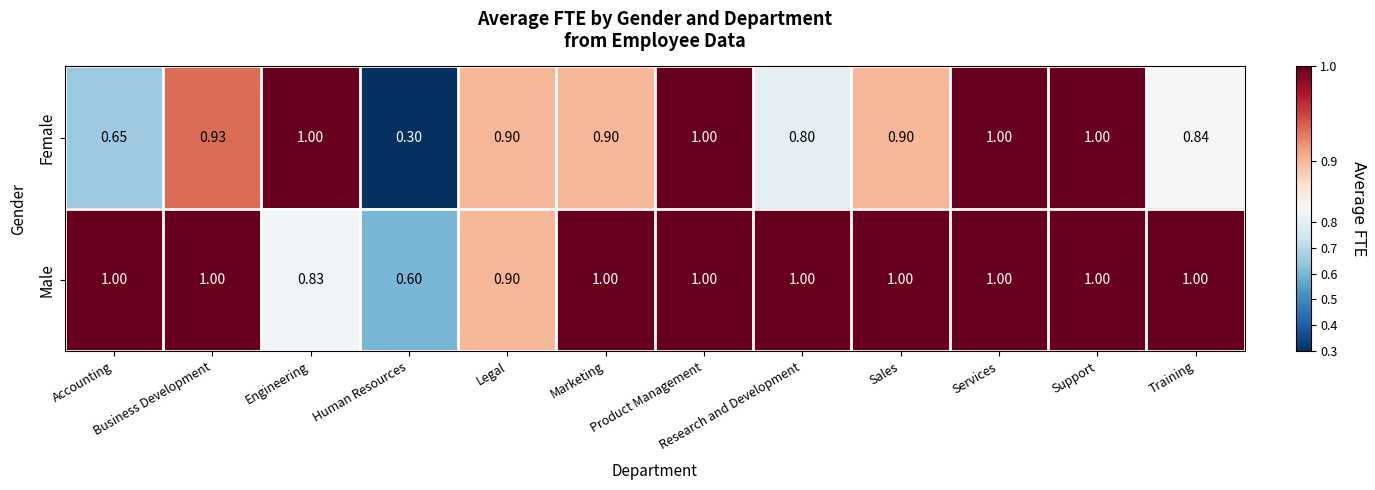

Rank the series at Human Resources from lowest to highest value.

Female, Male